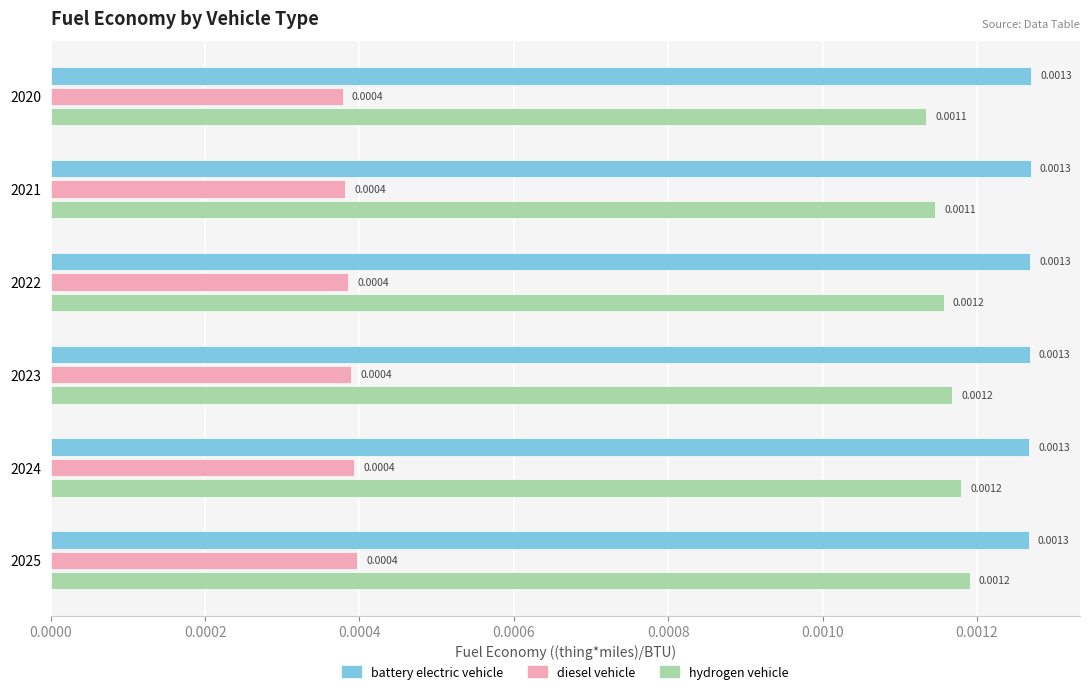

Where is battery electric vehicle nearest to the value 0?

2025